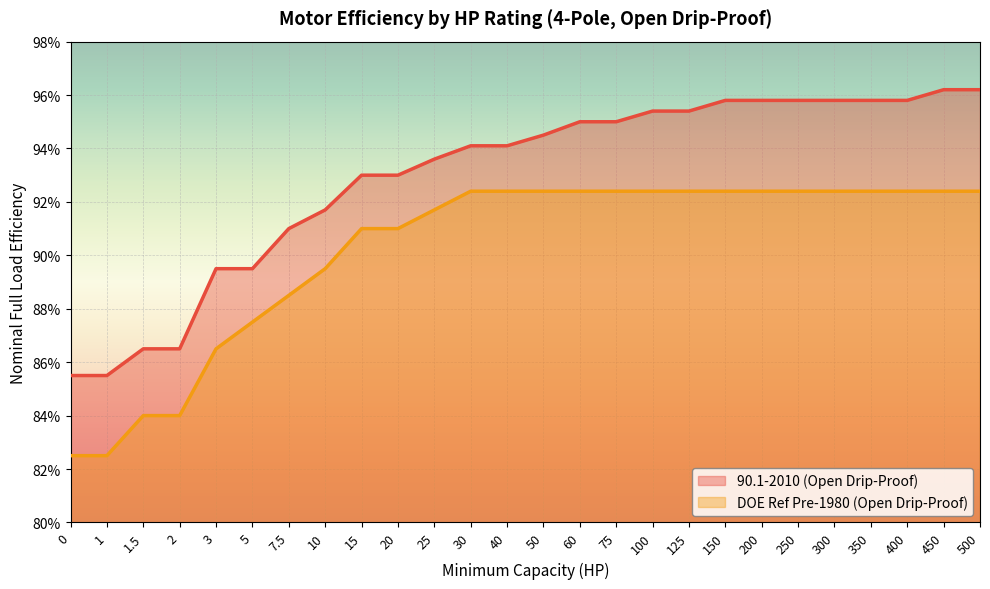

What position from the right is 400?

3